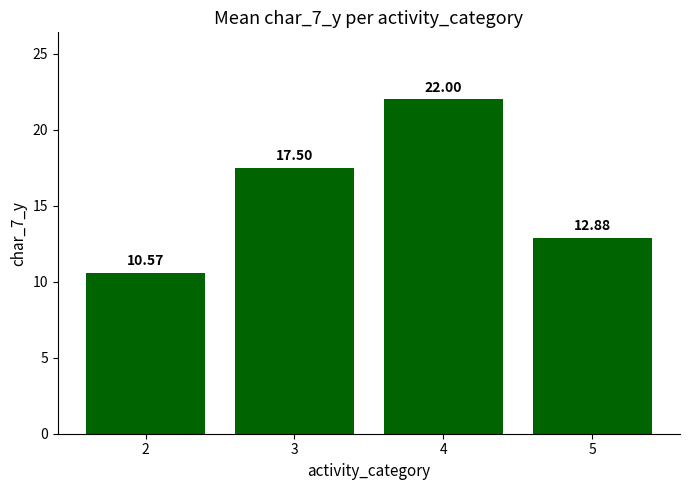

Reading left to right, transcribe all the data shown in this chart.

2=10.6	3=17.5	4=22.0	5=12.9